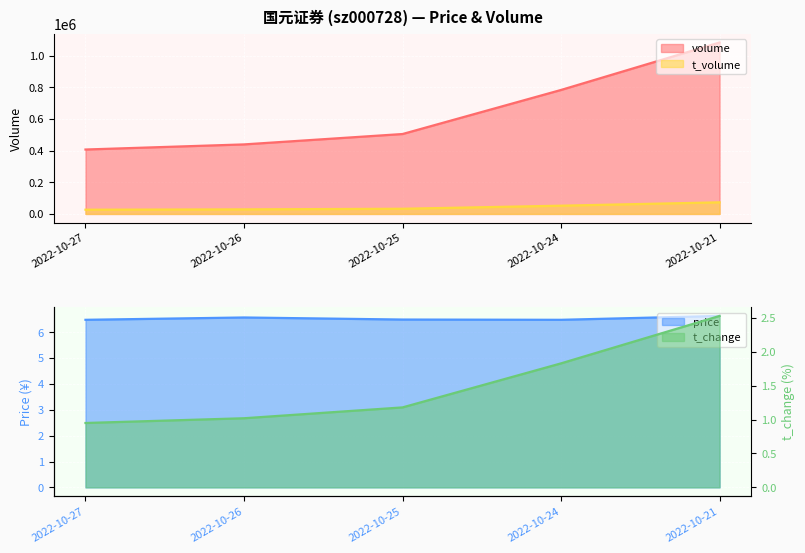

Between 2022-10-27 and 2022-10-21, which series saw the biggest shift?

volume